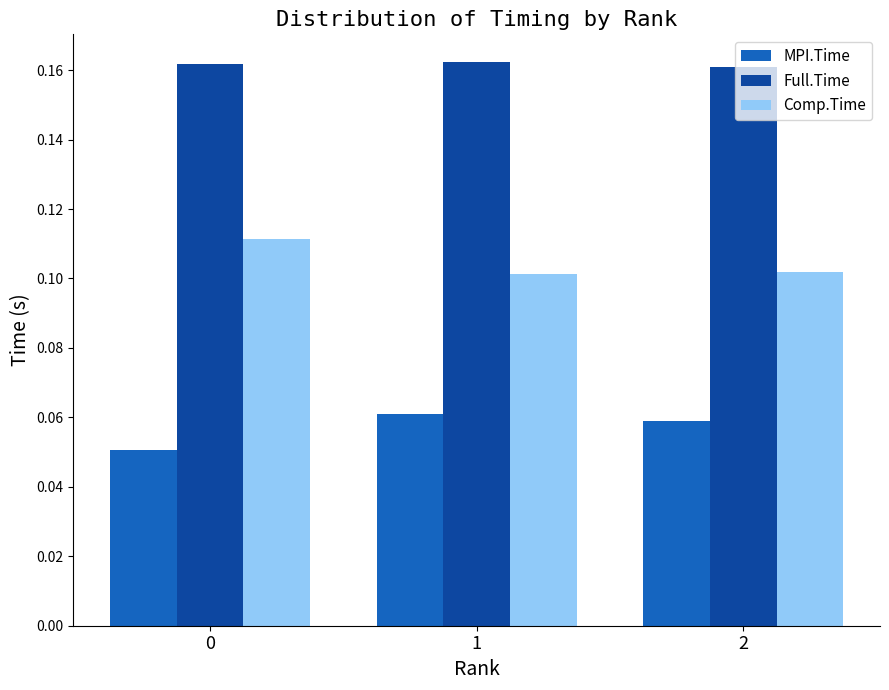

Rank the categories by MPI.Time value from highest to lowest.

1, 2, 0